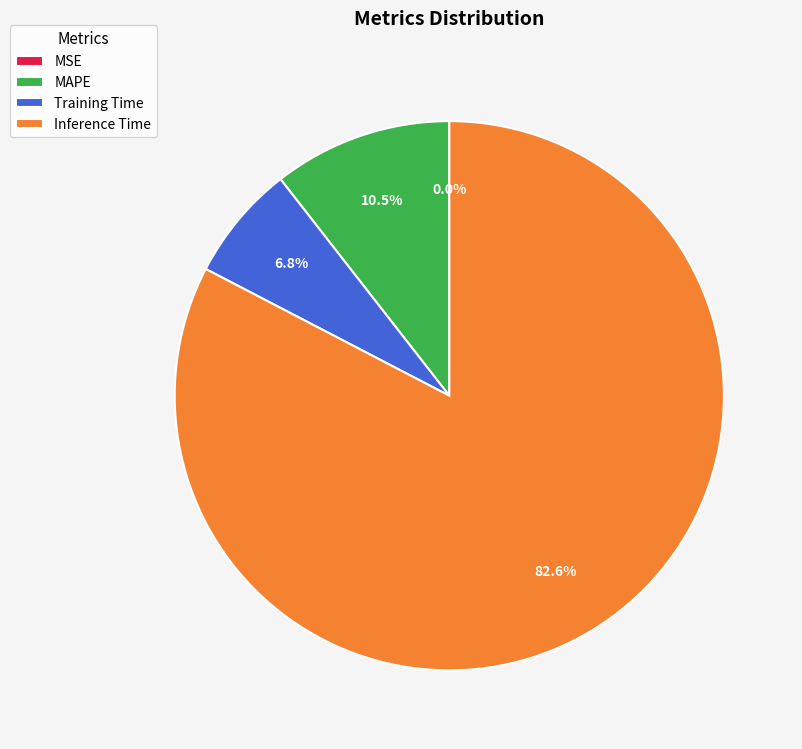

What is the majority slice?

Inference Time